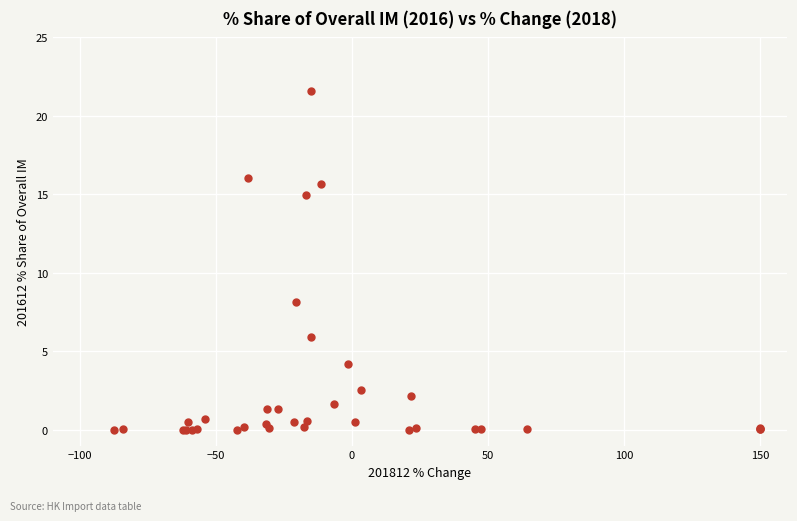

What Y value in the scatter plot is closest to 10?

8.1